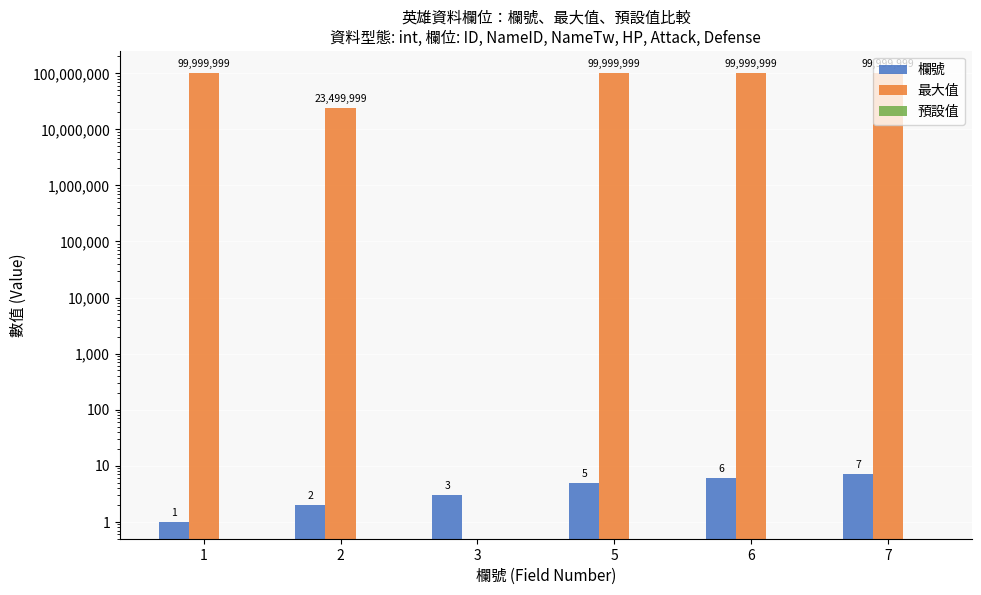

Which series has the largest range (max minus min)?

最大值